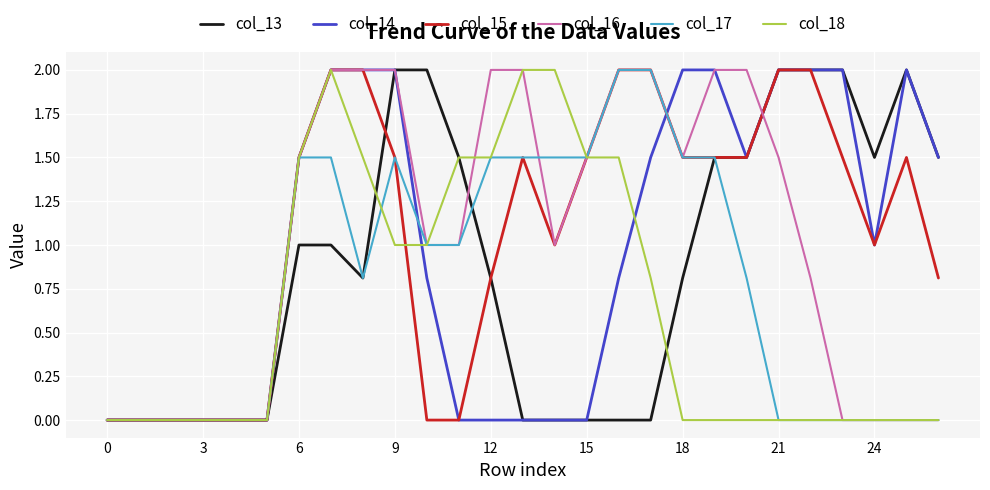

Is this an area chart (filled region under the line)?

No